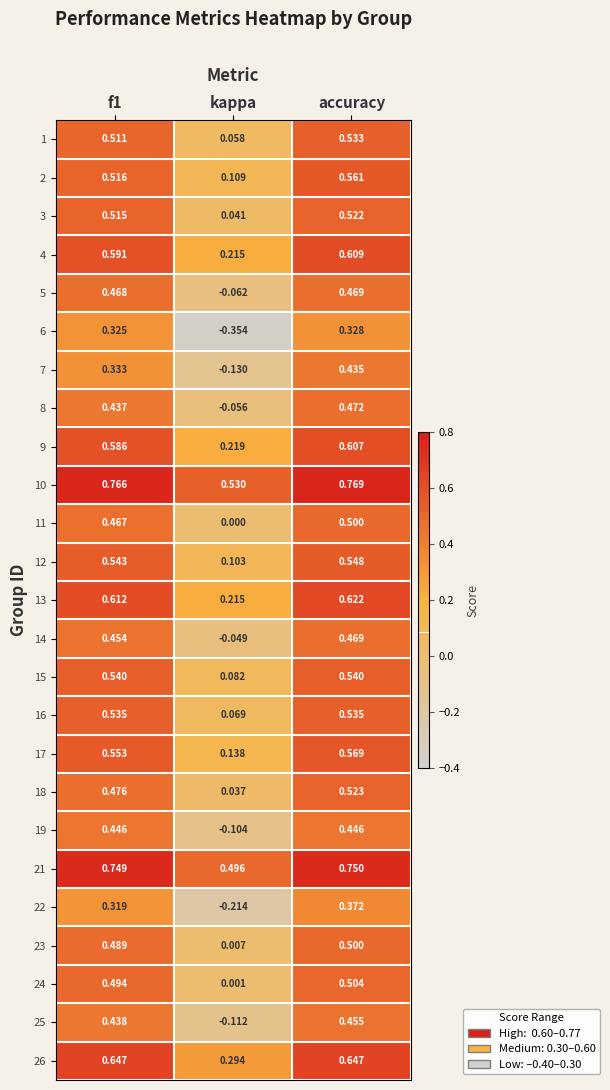

Is the value of 4 at accuracy greater than the value of 17 at accuracy?

Yes